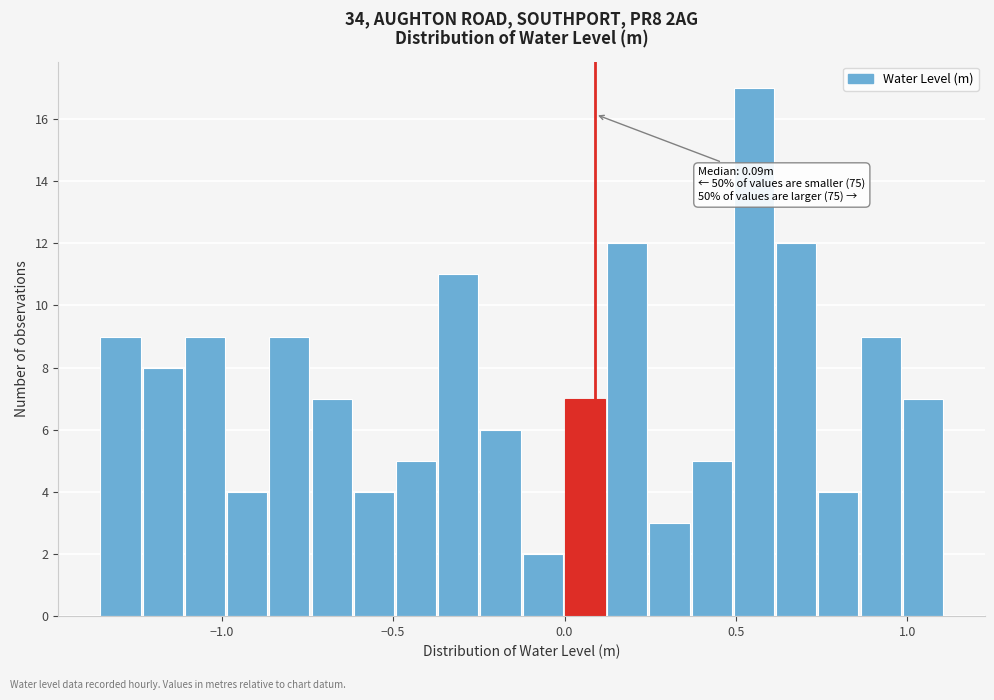

Around what value on the x-axis is the tallest bar? Give the approximate position of its centre, as read against the axis.

0.55